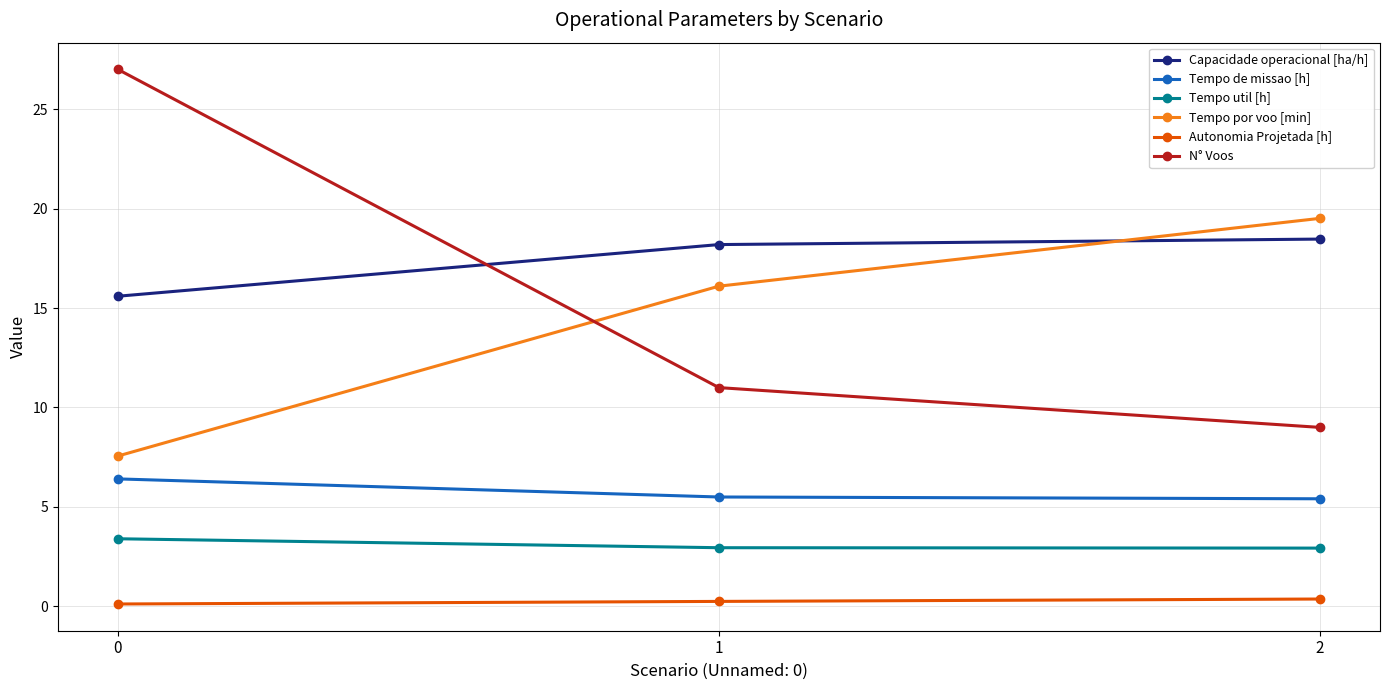

True or false: Tempo de missao [h] has a value of 5.5 at 1.

True